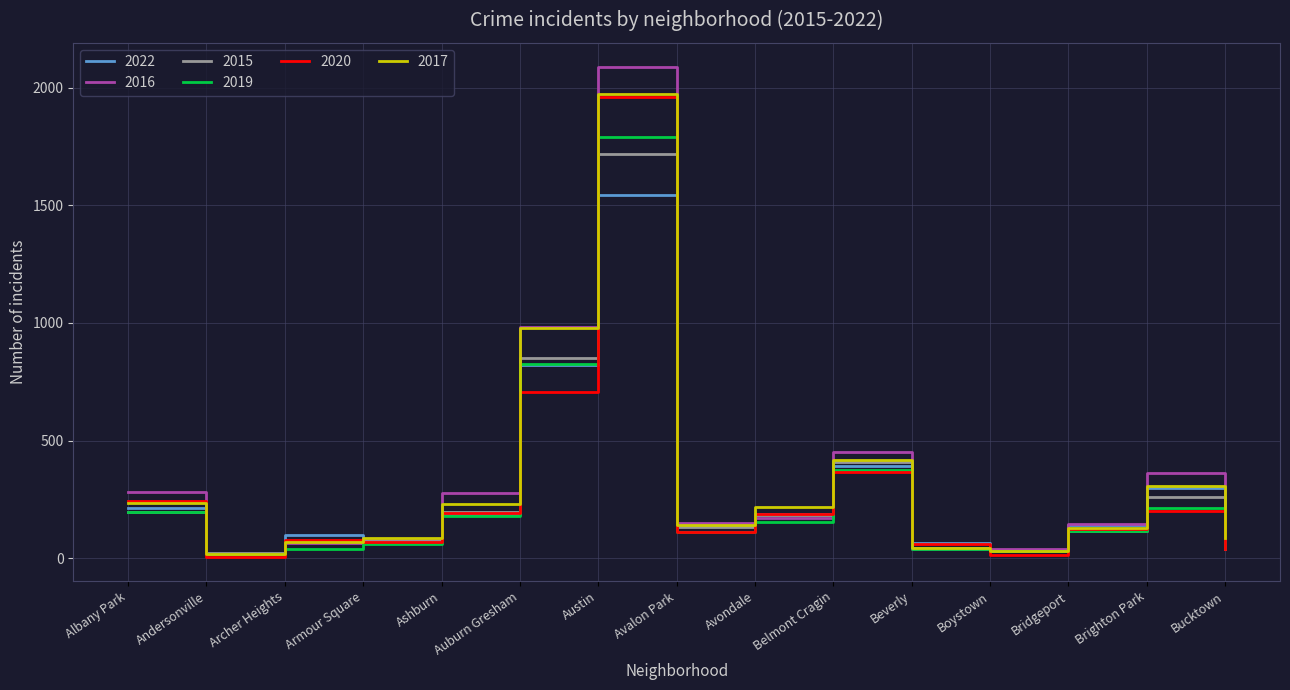

The 2020 series shows 78 at Archer Heights. True or false?

True